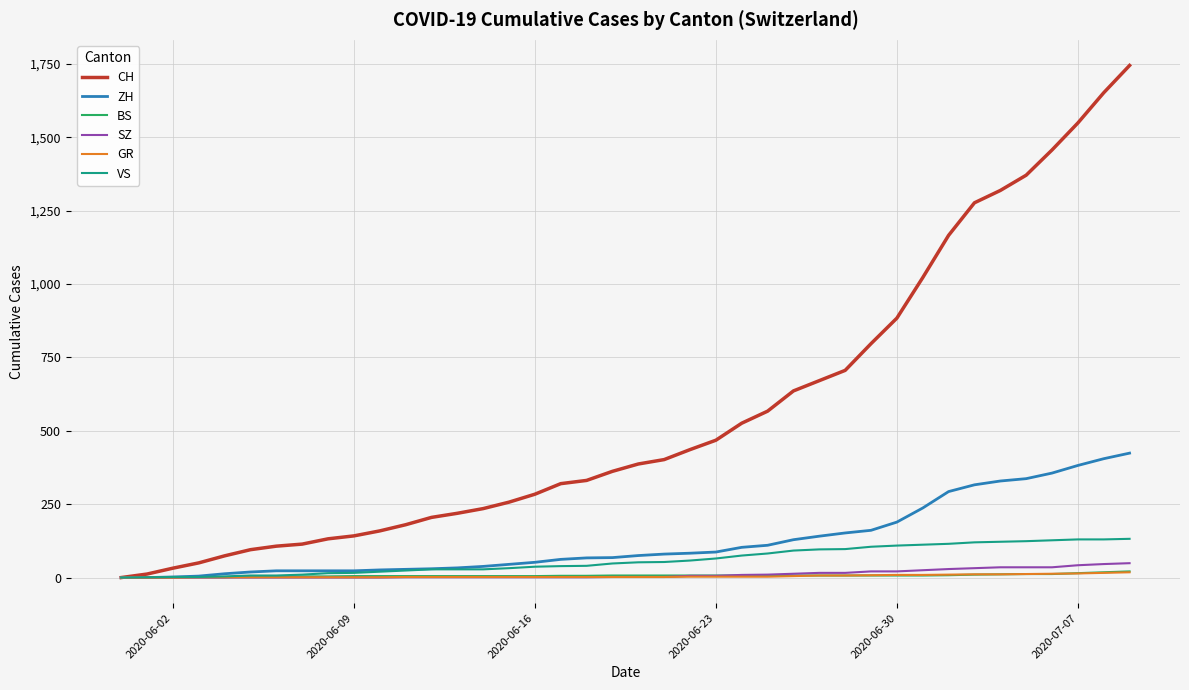

Which series has the widest spread of values?

CH